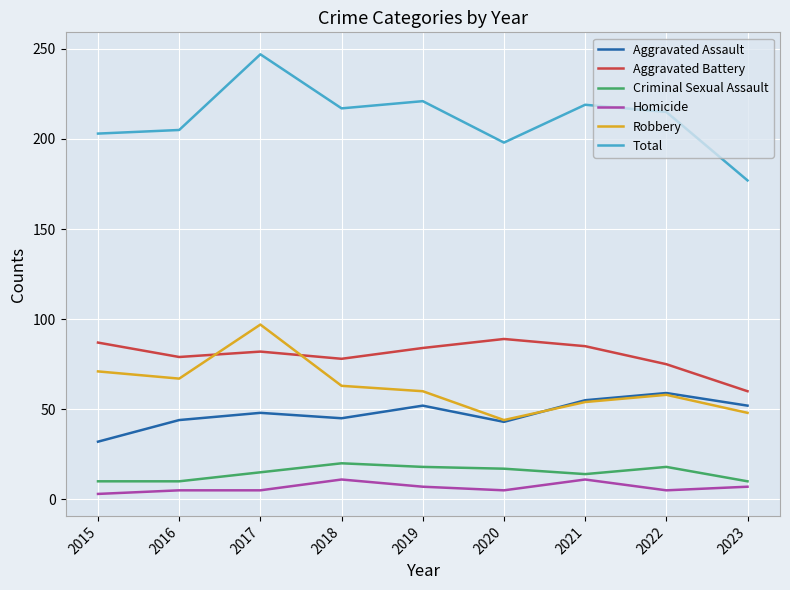

What is the total value across all series at 2020?

396